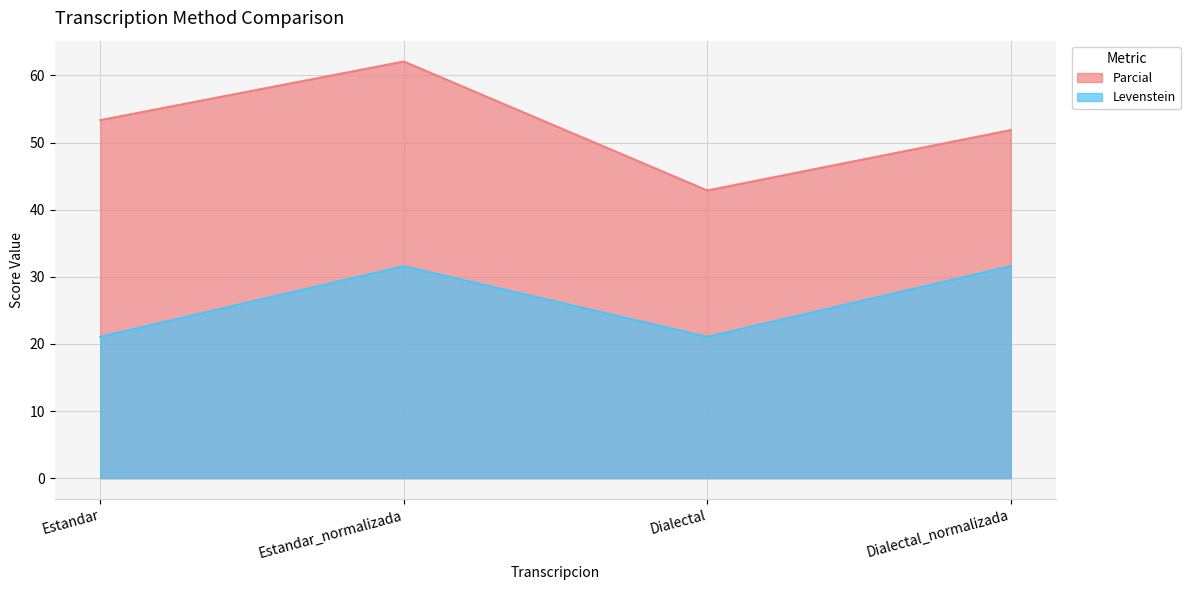

What is the smallest value displayed?

21.1